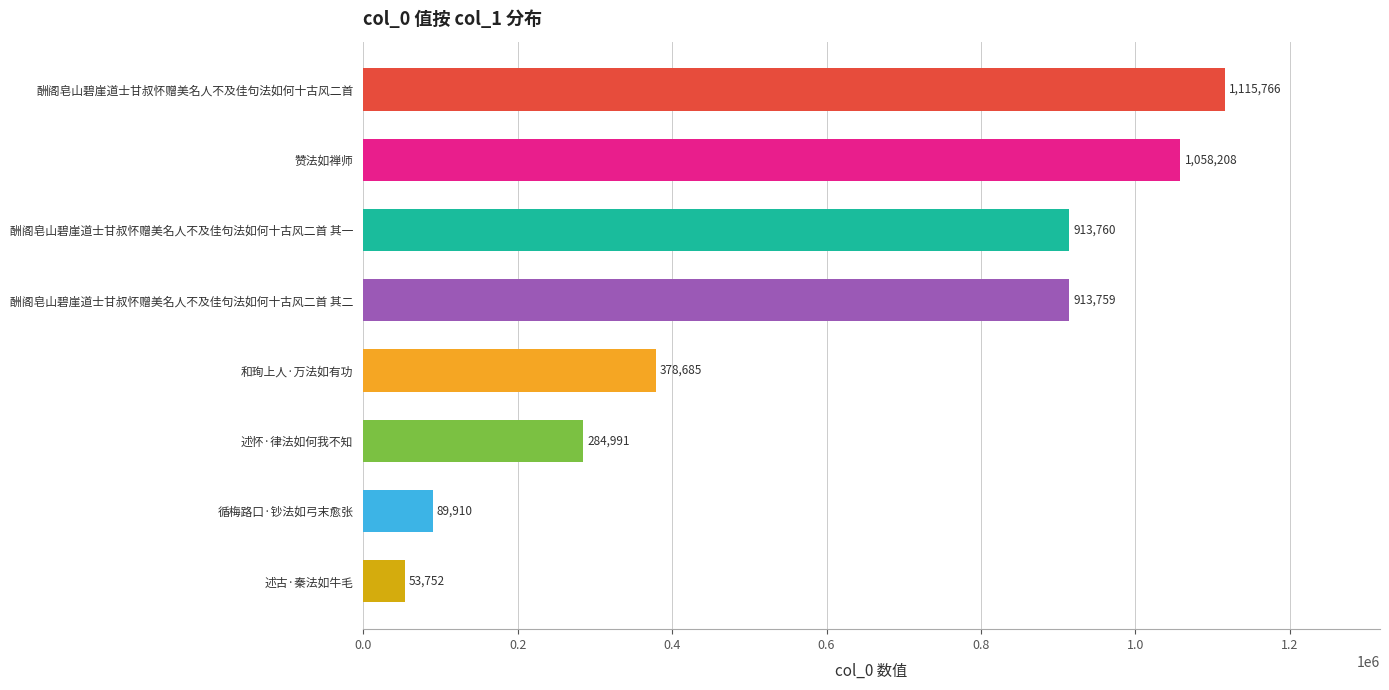

What is the difference between the maximum and minimum values?

1062014